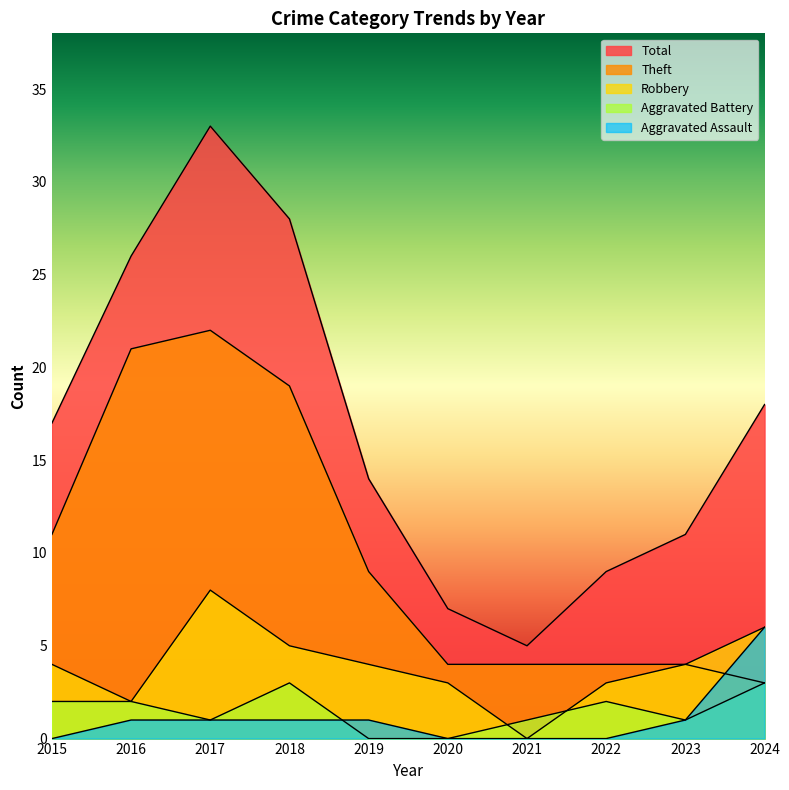

Where is Robbery nearest to the value 4?

2015